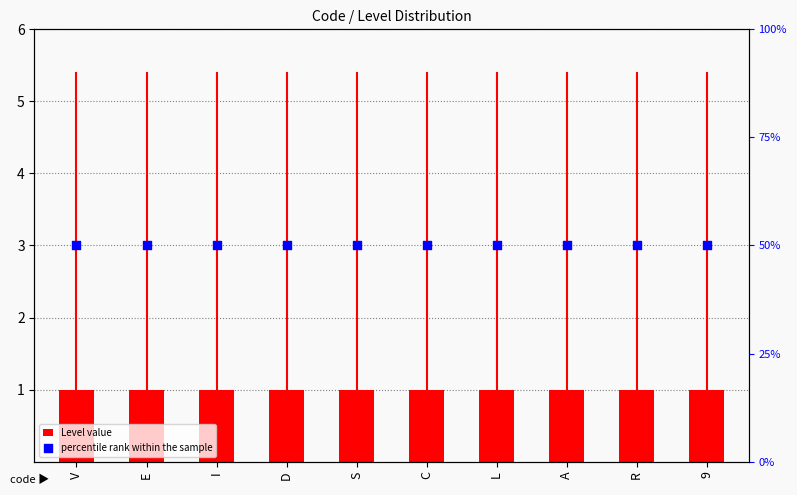

What are all the series names shown in the legend?

Level value, percentile rank within the sample